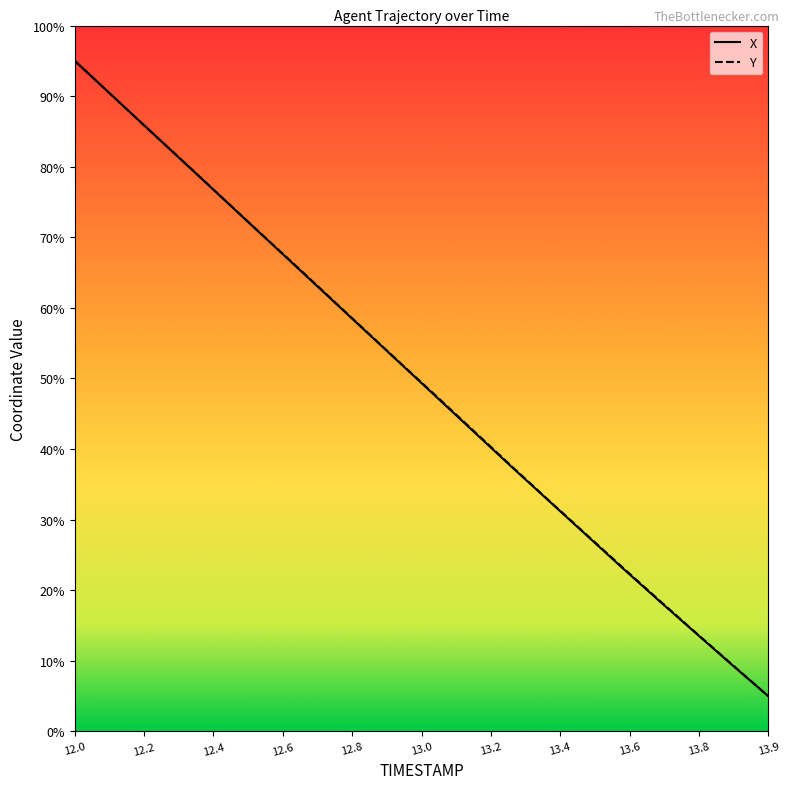

What is the maximum value shown in the chart?

95.0